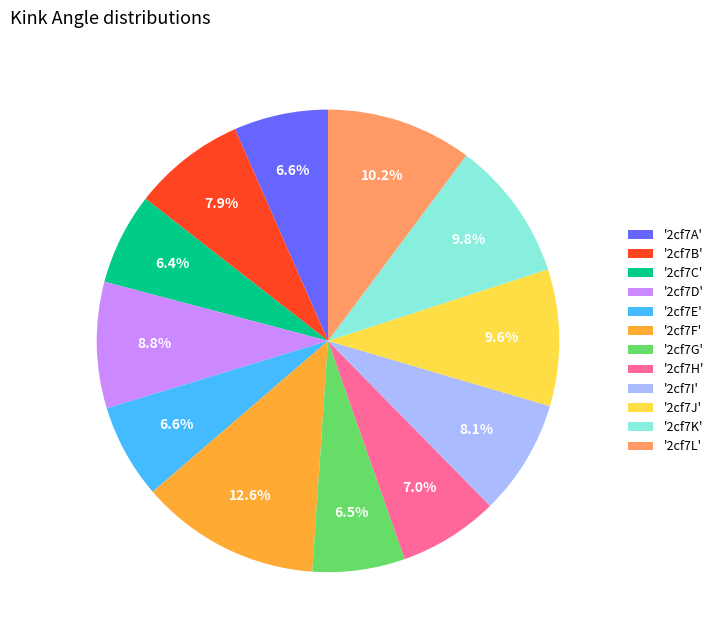

Approximately how many times larger is the value at '2cf7I' compared to '2cf7C'?

1.3